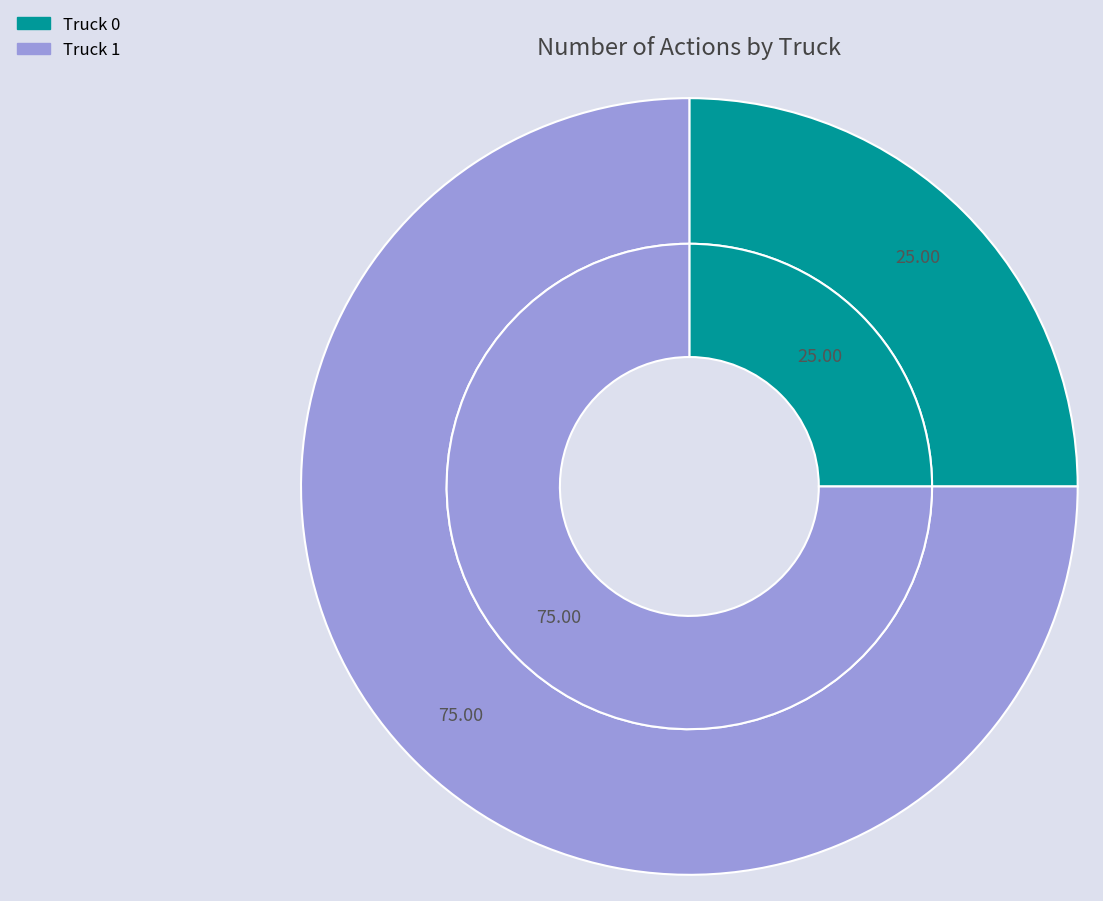

The Truck 1 slice represents 75% of the pie. True or false?

True